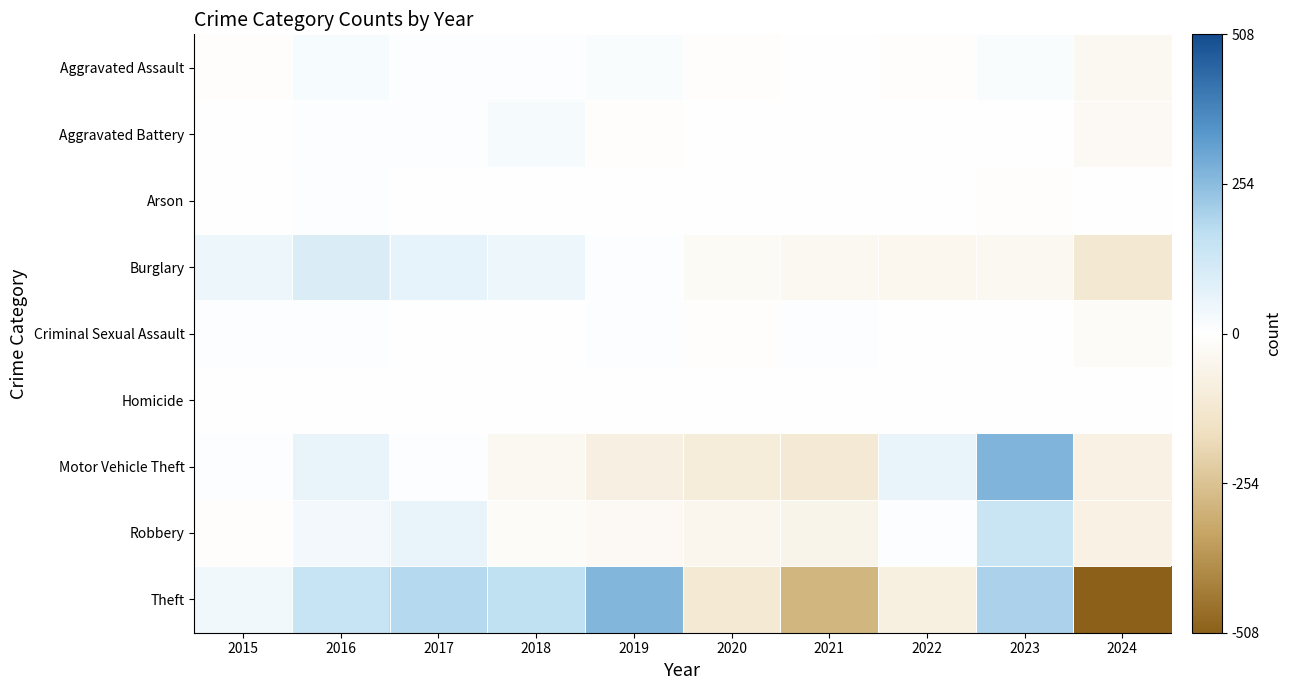

At which category is the sum across all series the highest?

2023